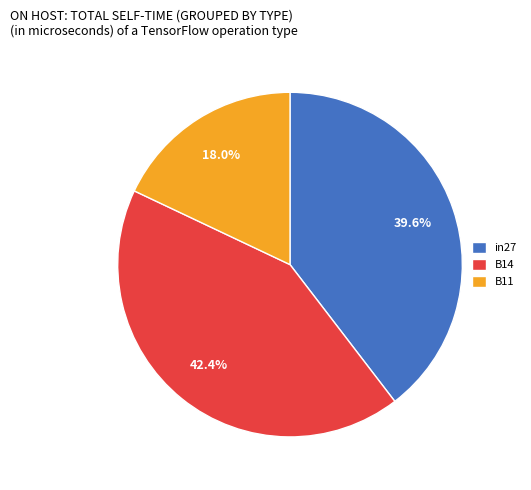

Rank the categories by value from highest to lowest.

B14, in27, B11